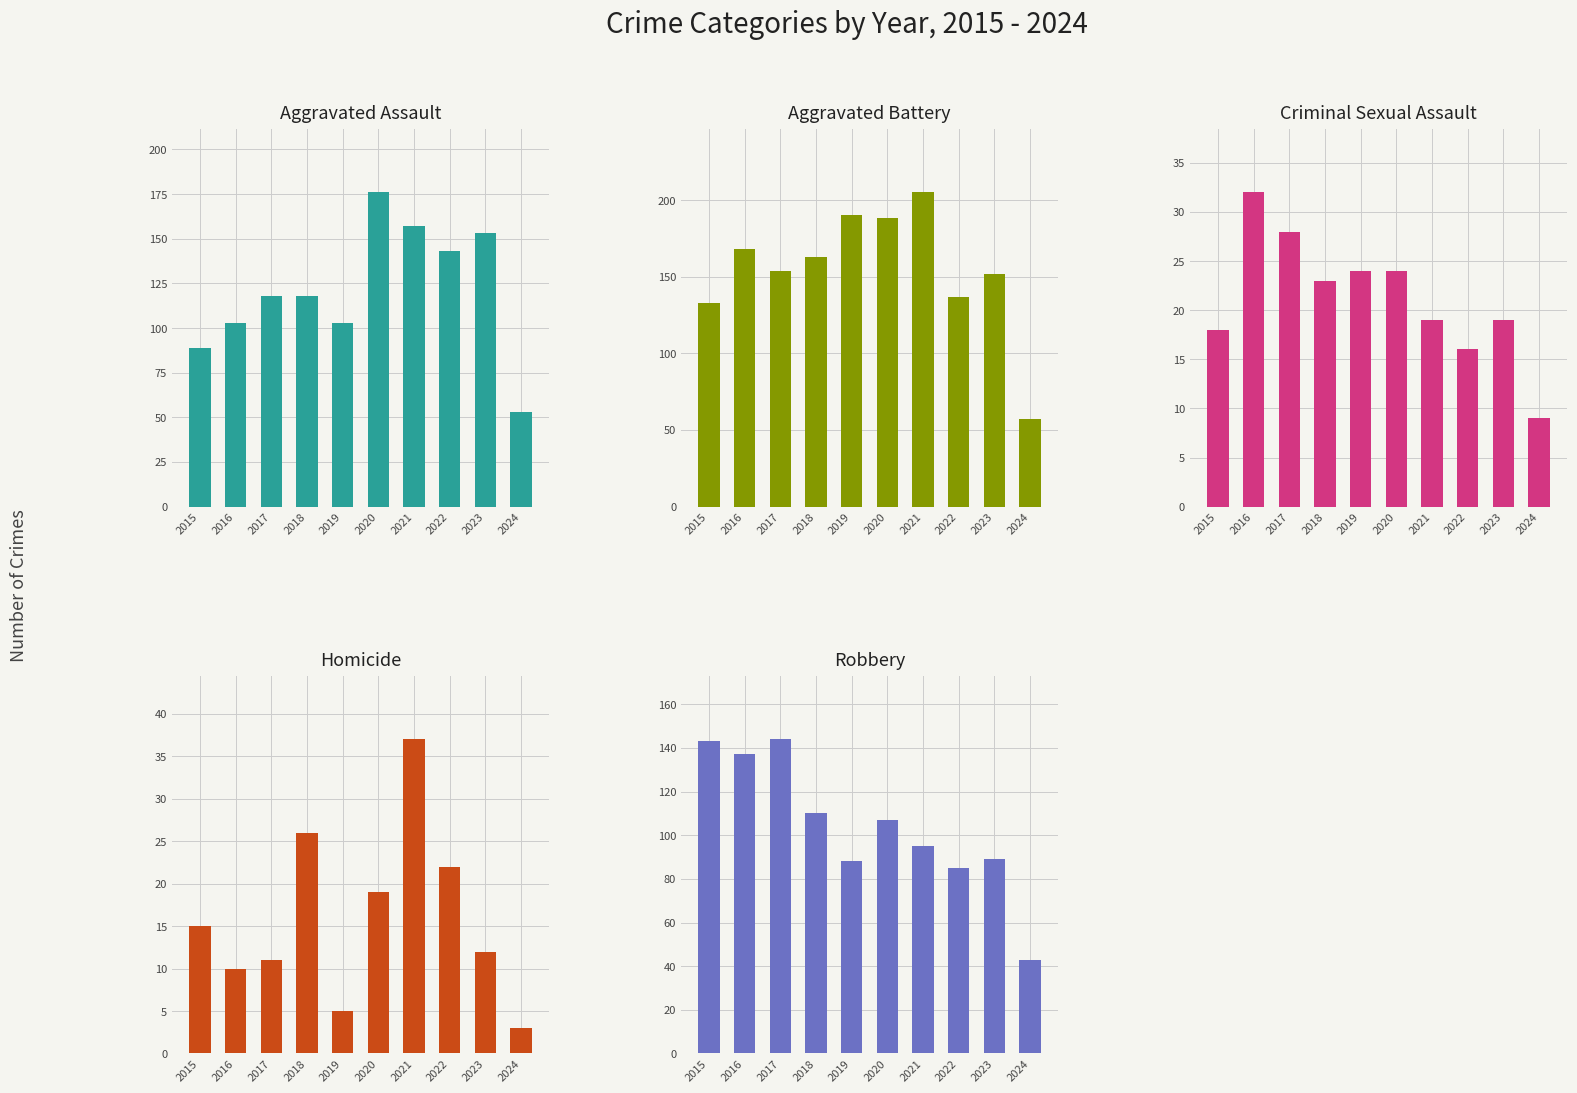

Reading right to left, list all the values displayed in this chart.

Aggravated Assault: 2024=53	2023=153	2022=143	2021=157	2020=176	2019=103	2018=118	2017=118	2016=103	2015=89
Aggravated Battery: 2024=57	2023=152	2022=137	2021=205	2020=188	2019=190	2018=163	2017=154	2016=168	2015=133
Criminal Sexual Assault: 2024=9	2023=19	2022=16	2021=19	2020=24	2019=24	2018=23	2017=28	2016=32	2015=18
Homicide: 2024=3	2023=12	2022=22	2021=37	2020=19	2019=5	2018=26	2017=11	2016=10	2015=15
Robbery: 2024=43	2023=89	2022=85	2021=95	2020=107	2019=88	2018=110	2017=144	2016=137	2015=143